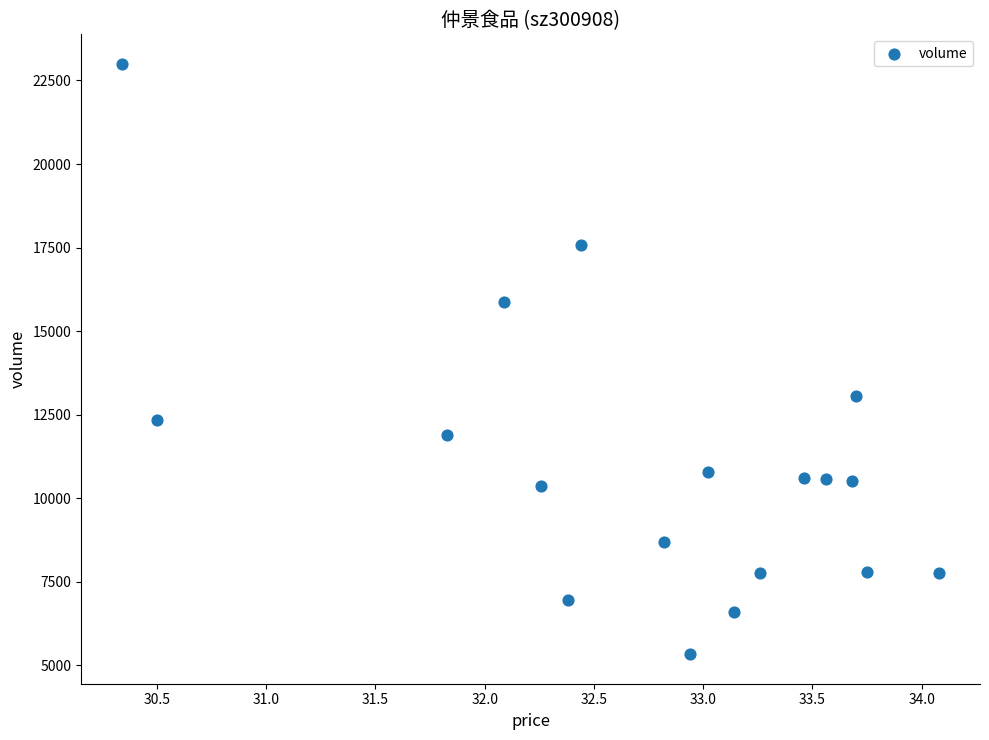

What Y value in the scatter plot is closest to 14165?

13050